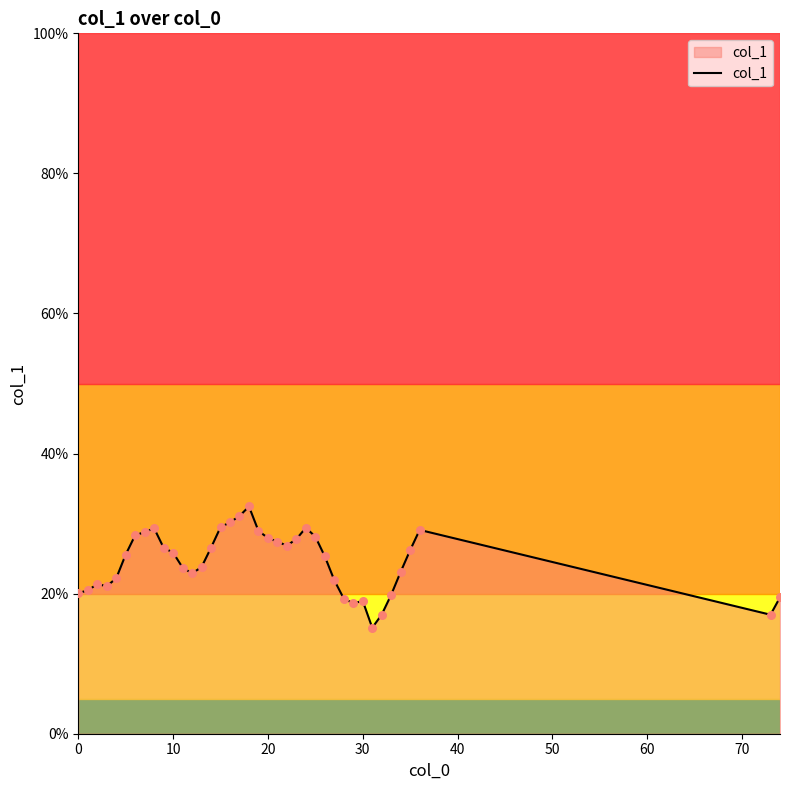

What is the difference between the maximum and minimum values?

17.3